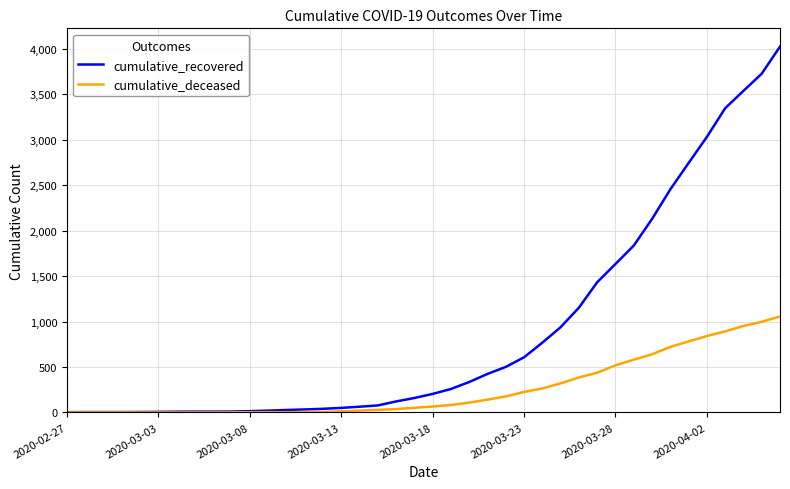

Which series has the largest range (max minus min)?

cumulative_recovered